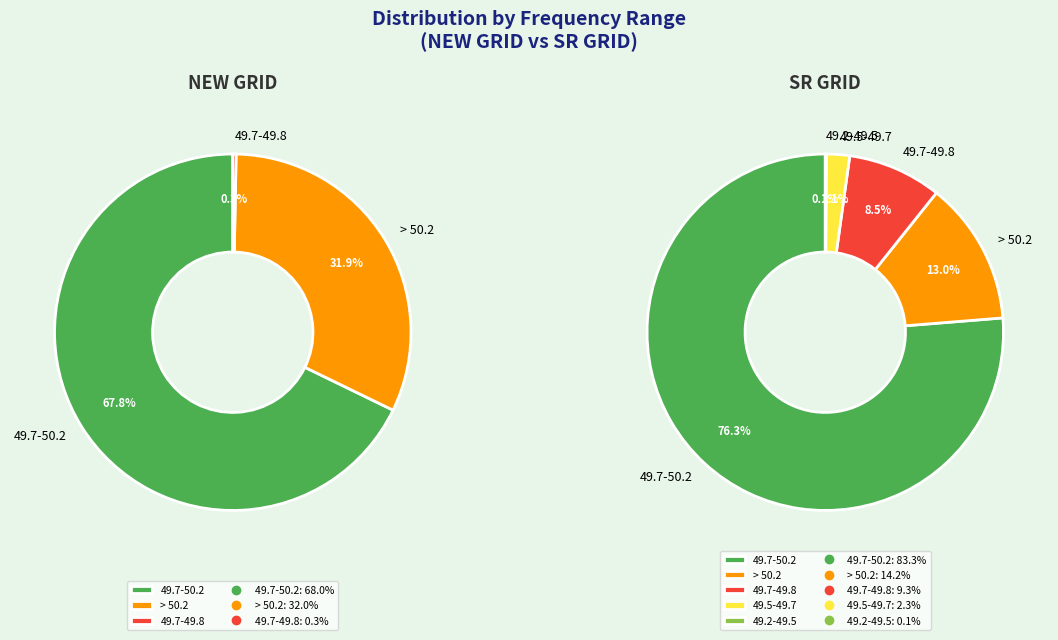

To the nearest percent, what is the difference between the NEW GRID and SR GRID slice percentages?

39%